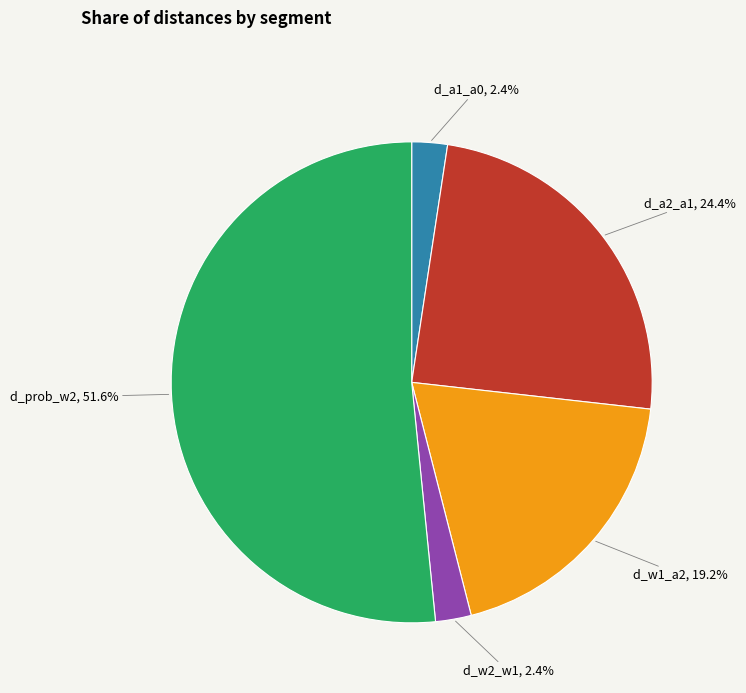

Does any single category account for the majority?

Yes